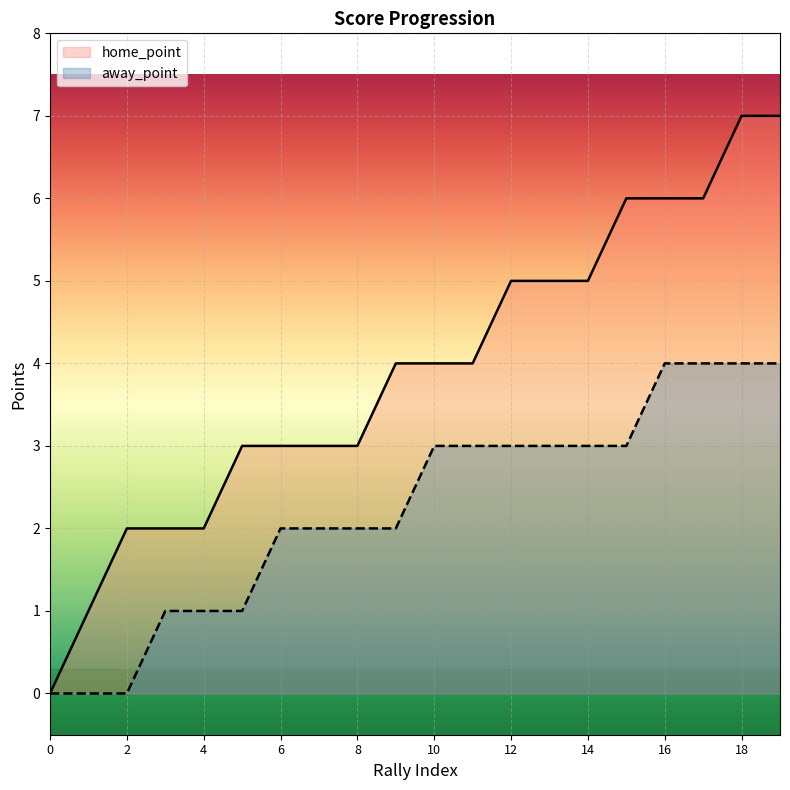

List the series in order of their peak value, highest first.

home_point, away_point